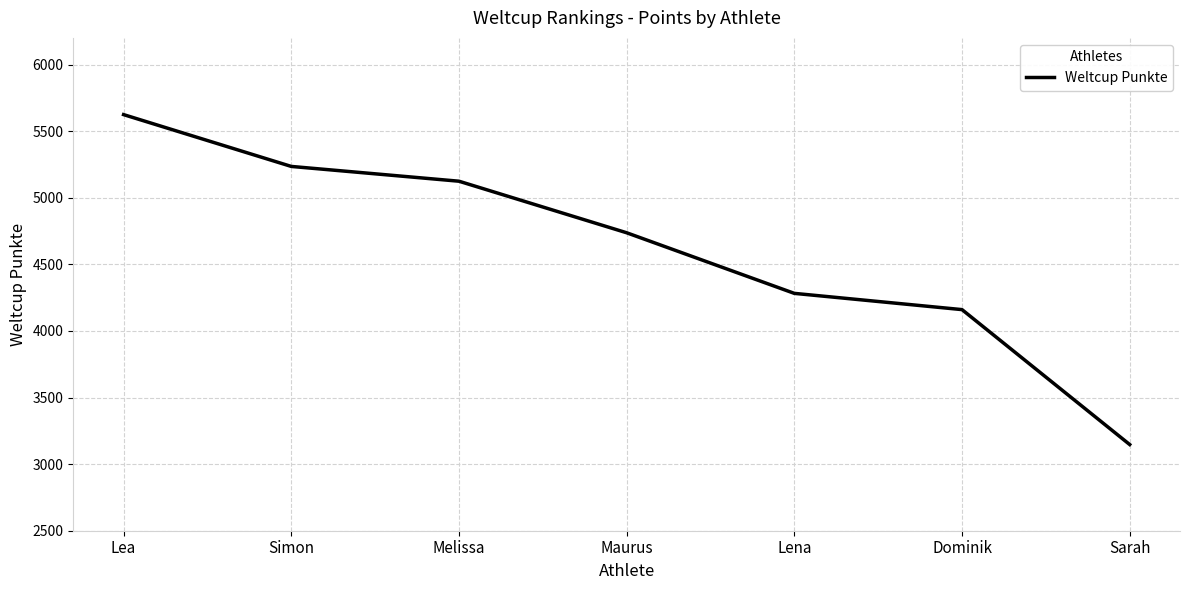

Which label corresponds to the largest value in the chart?

Lea